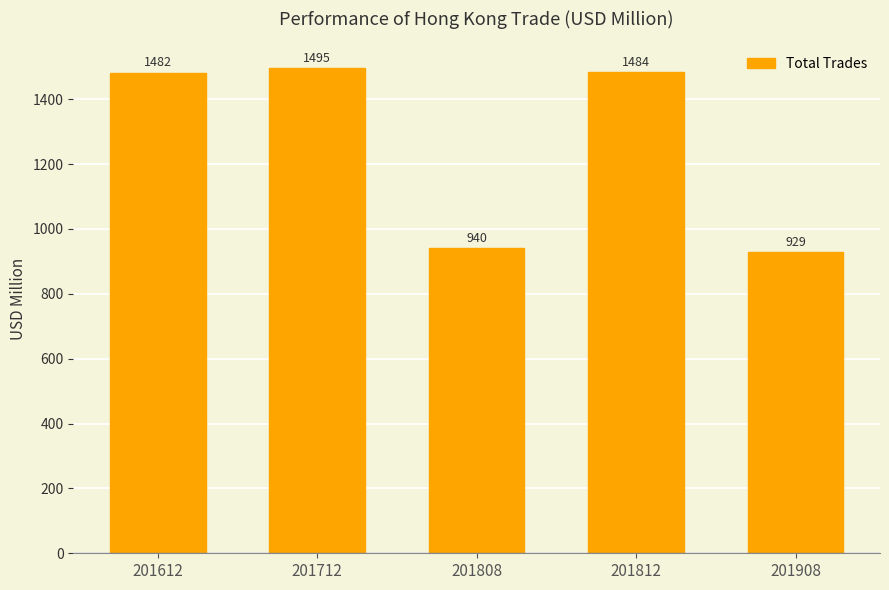

Rank the categories by value from highest to lowest.

201712, 201812, 201612, 201808, 201908